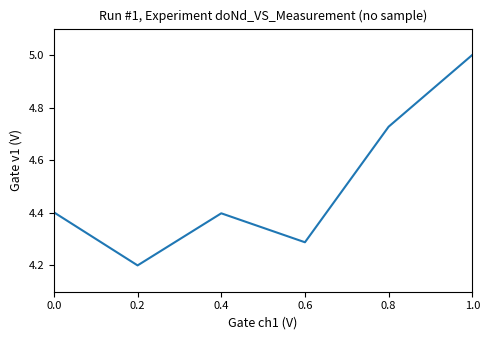

What is the maximum value shown in the chart?

5.0